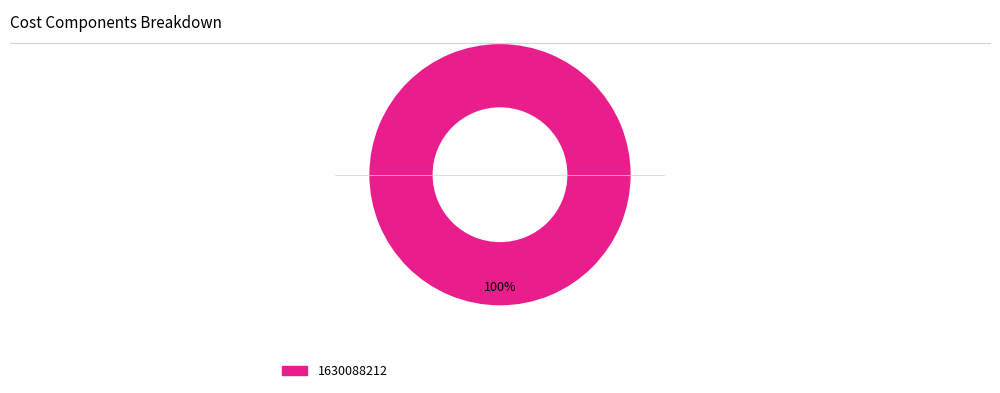

Does any single category account for the majority?

Yes